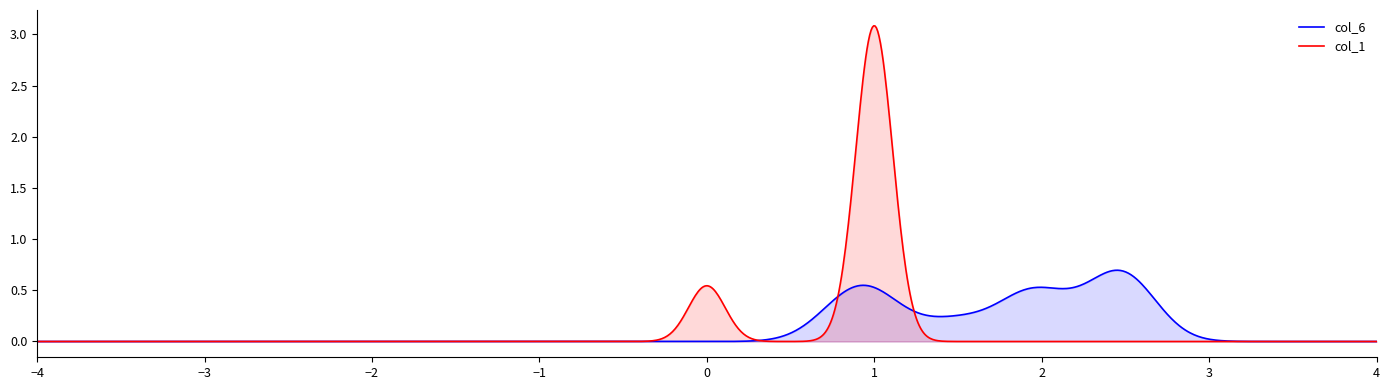

Rank the series by their maximum value, from lowest to highest.

col_6, col_1